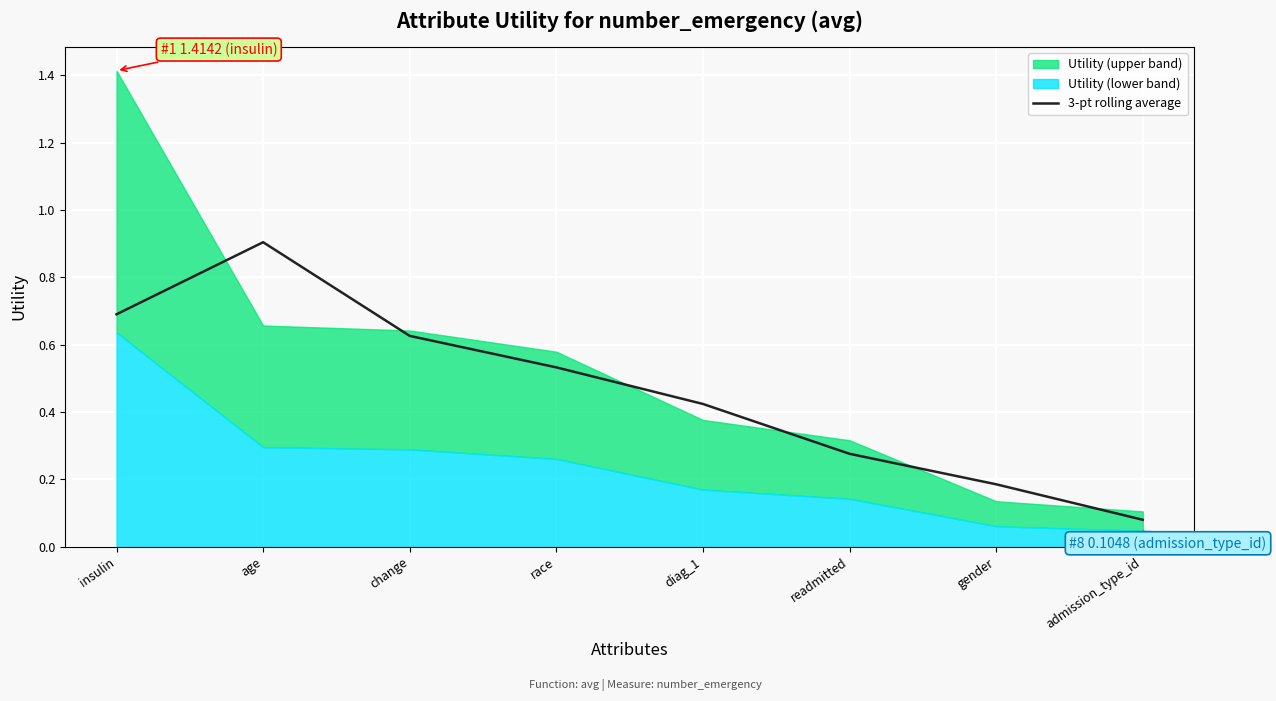

The chart shows a value of 0.3 at readmitted. True or false?

True